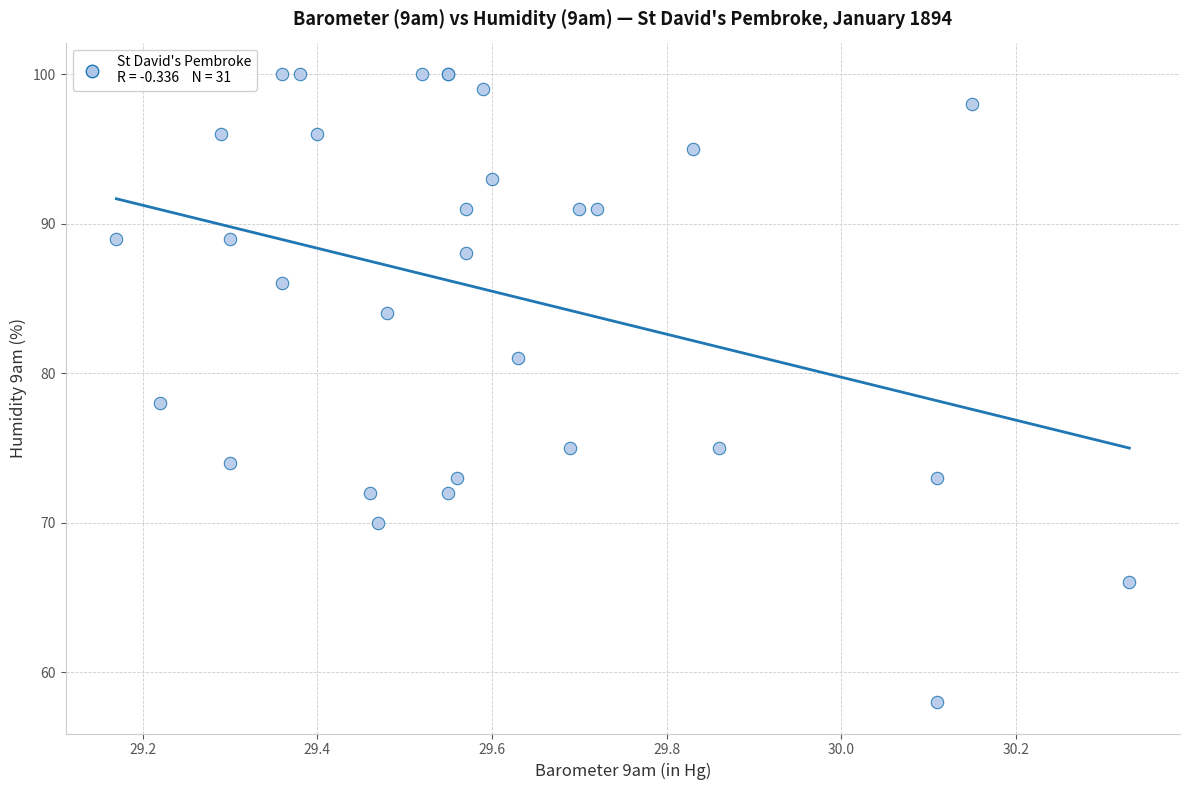

What Y value in the scatter plot is closest to 79?

78